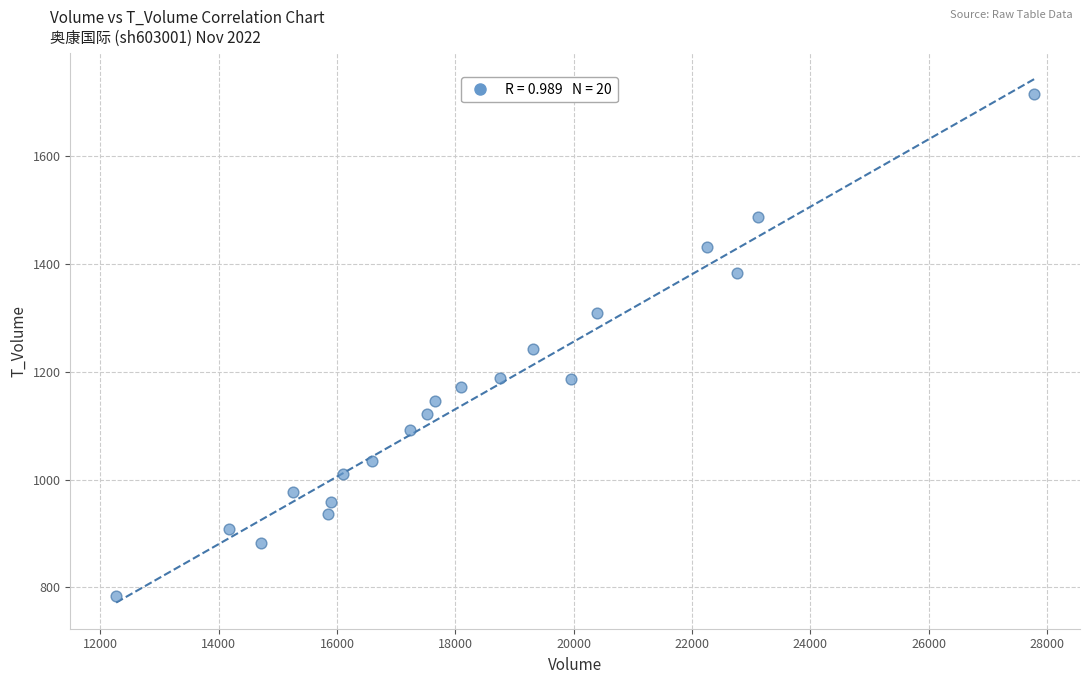

What is the range of X values (max minus min)?

15513